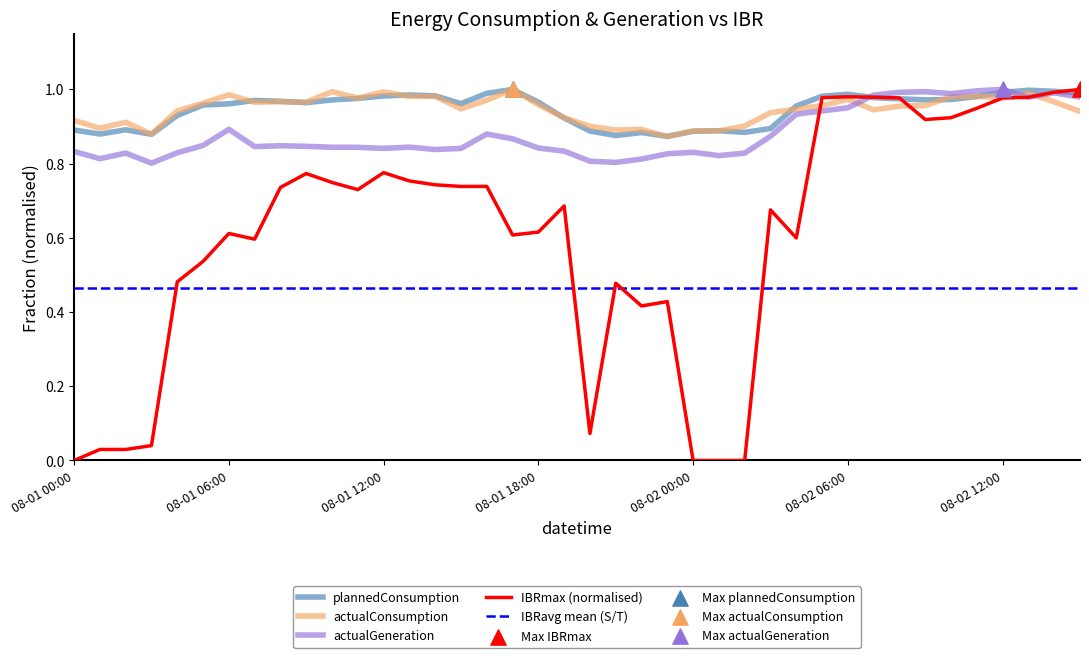

Which series has the largest Y range (max minus min)?

IBRmax